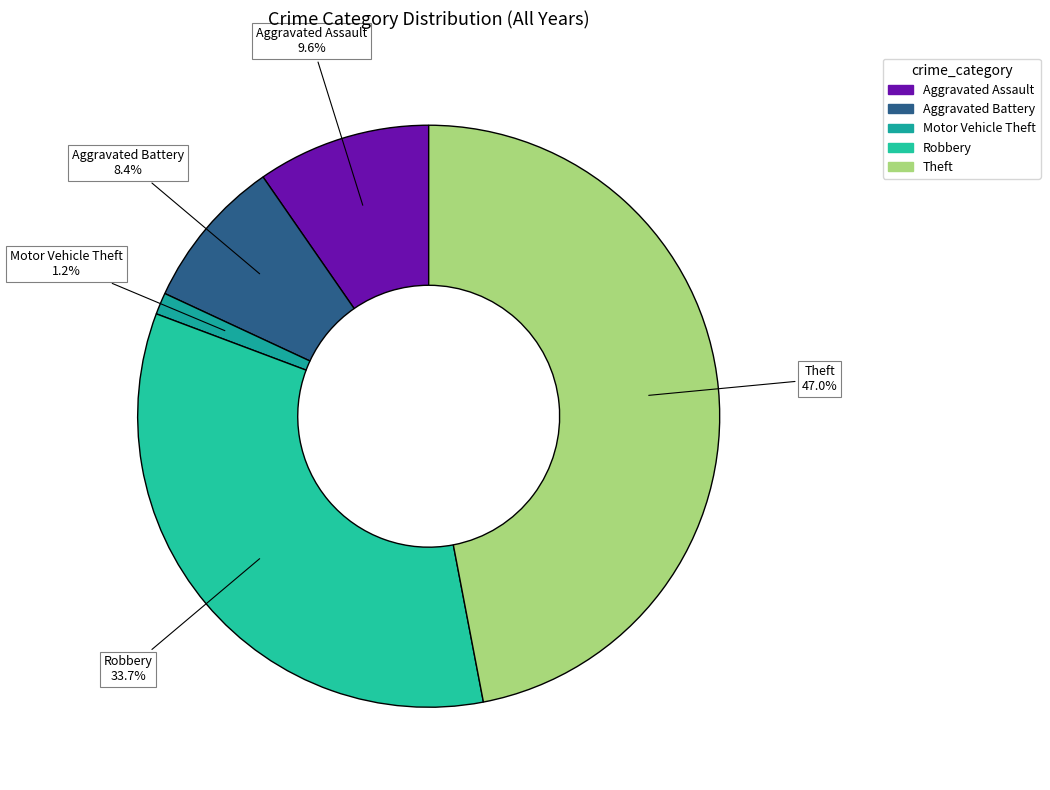

Is Motor Vehicle Theft the majority of the pie?

No